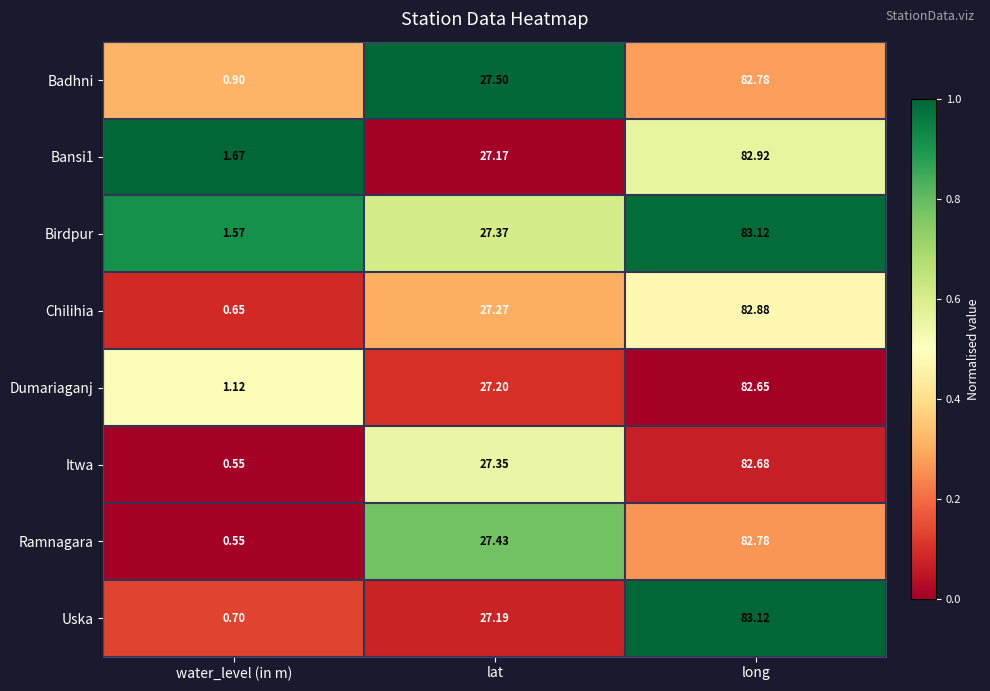

At how many categories does at least one series exceed 0?

3